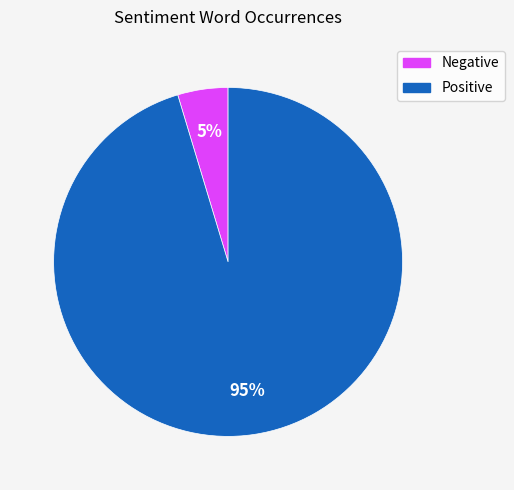

What is the largest slice in the pie chart?

Positive